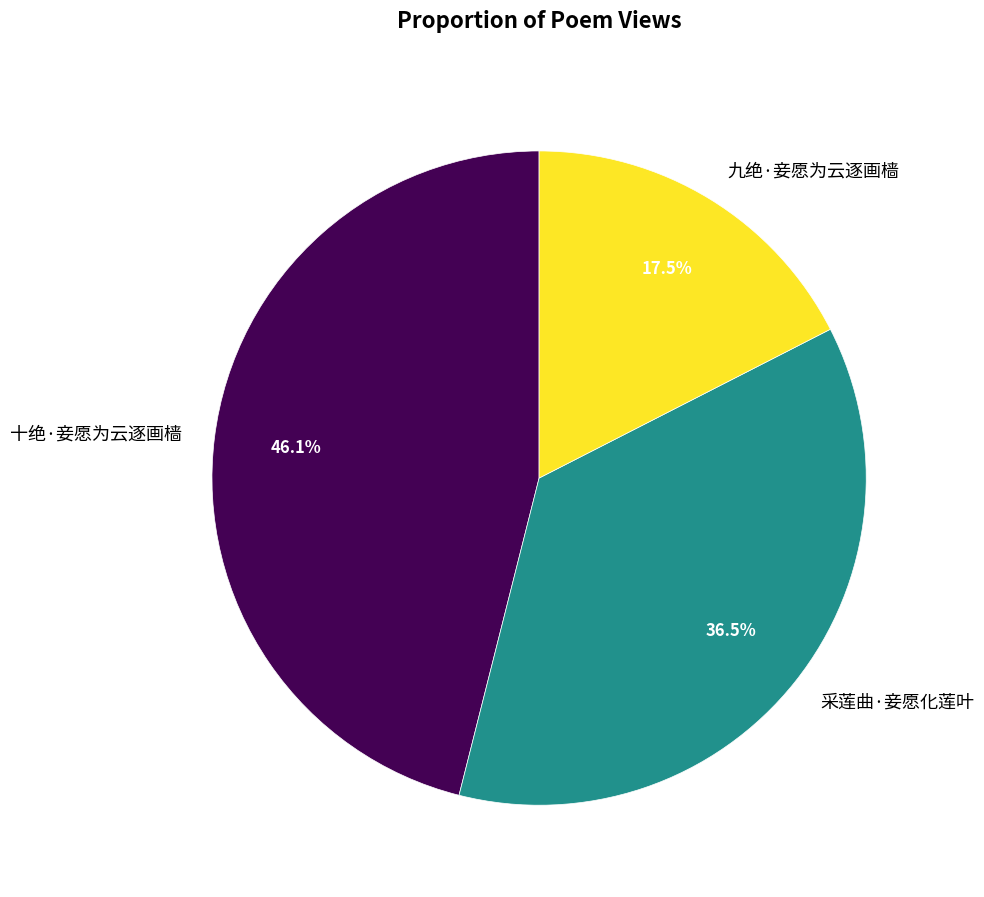

Is there any slice that represents more than half of the pie?

No